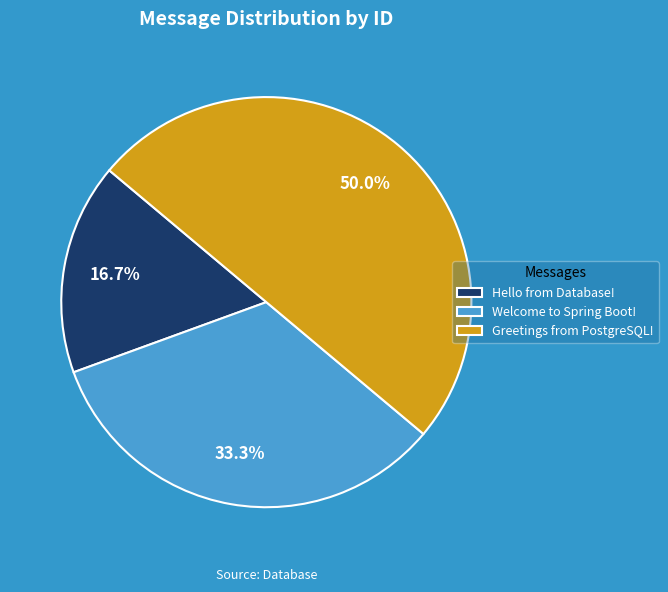

Is it true that Welcome to Spring Boot! is 33% of the pie?

True